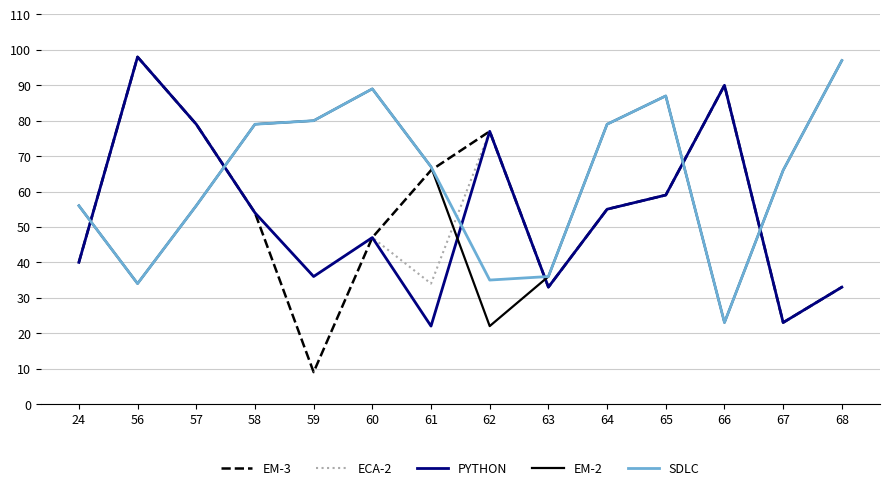

True or false: EM-2 has a value of 77 at 24.

False